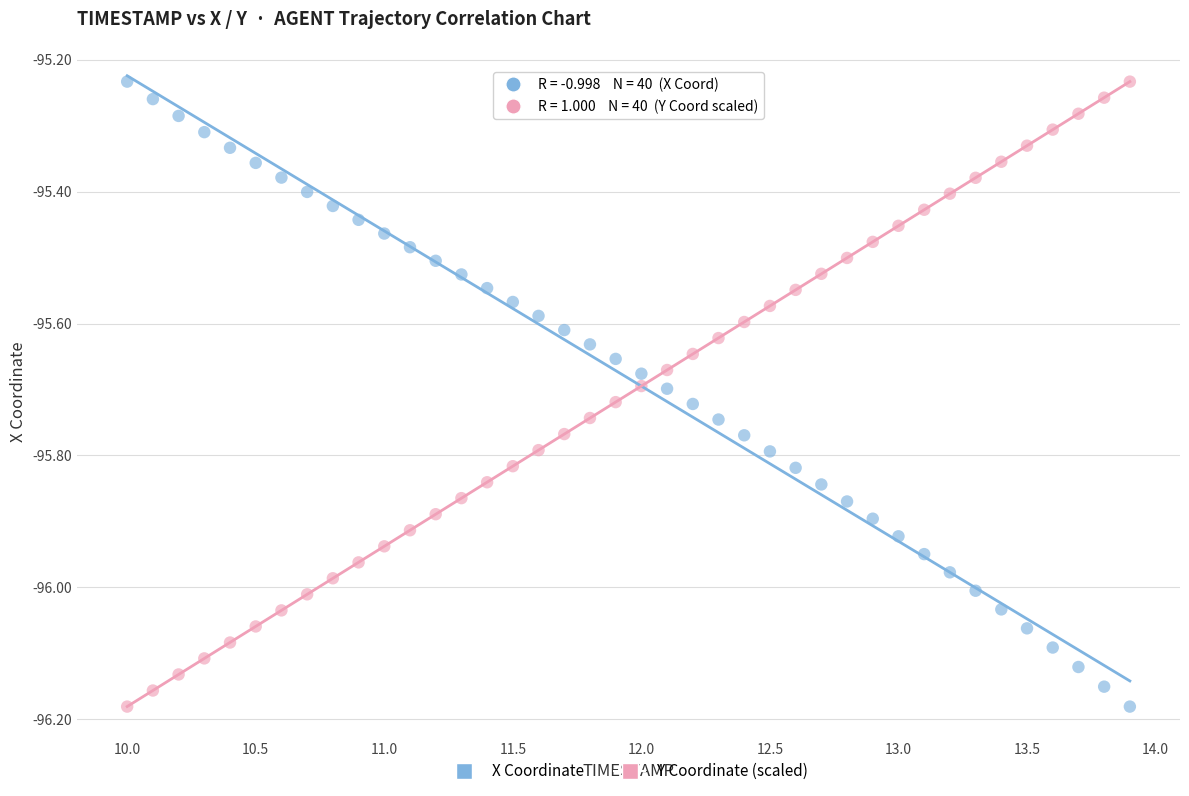

What is the X range (max minus min) for the scatter plot?

3.9